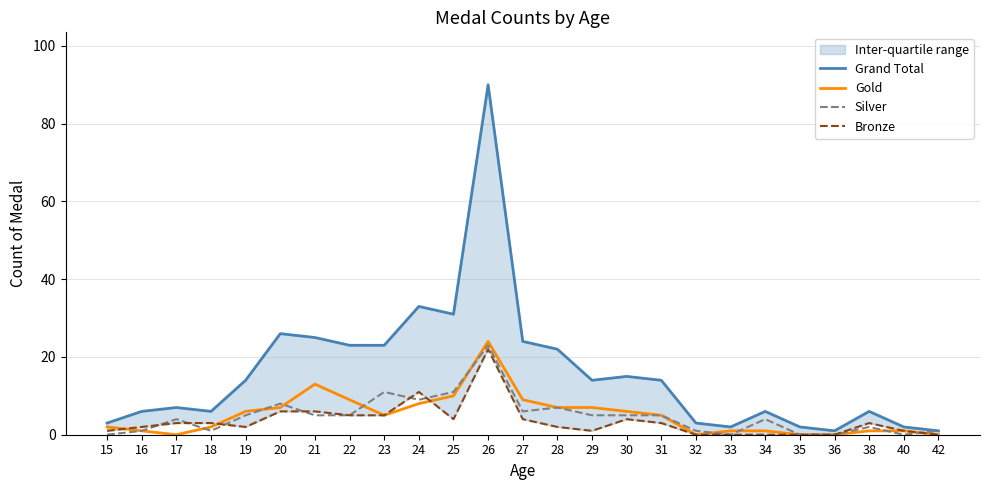

Is it true that Silver equals 13 at 28?

False